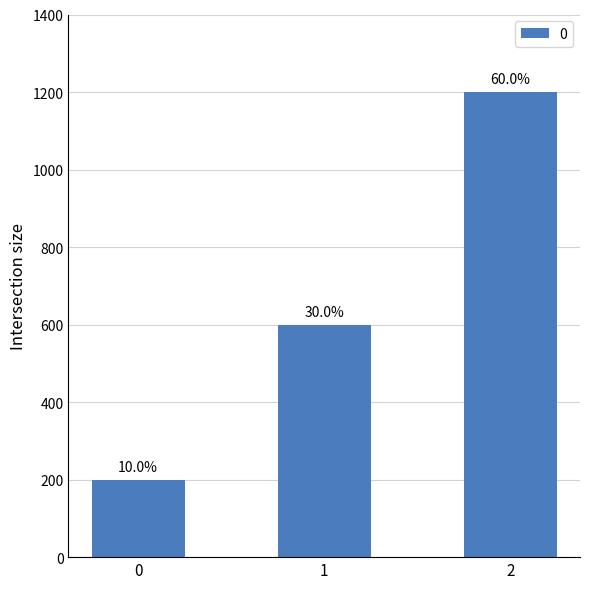

The value at 1 is 600. True or false?

True